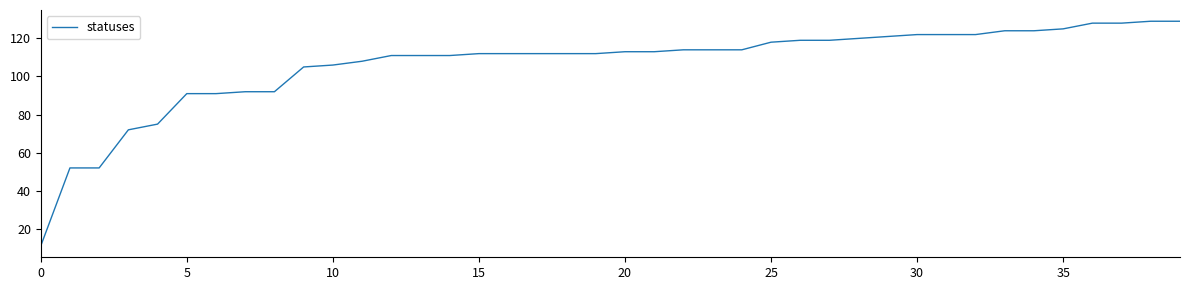

How many lines are shown in the chart?

1